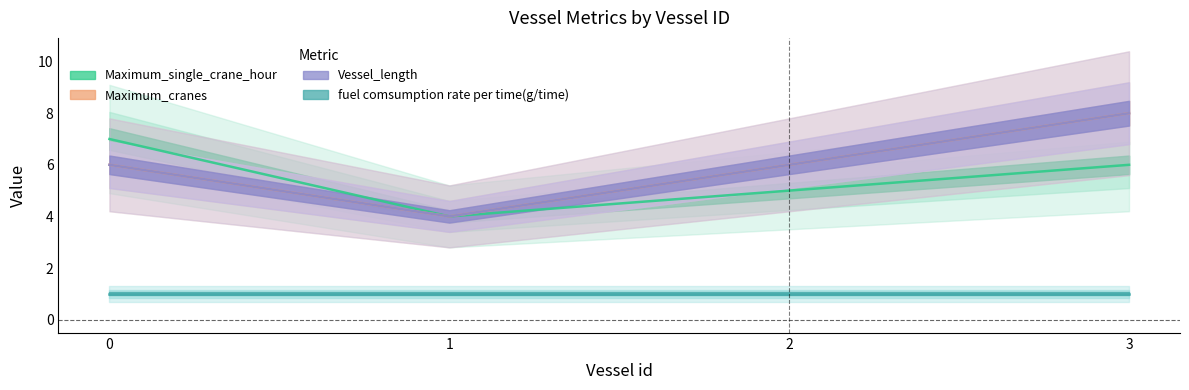

Where is Maximum_single_crane_hour nearest to the value 5?

2